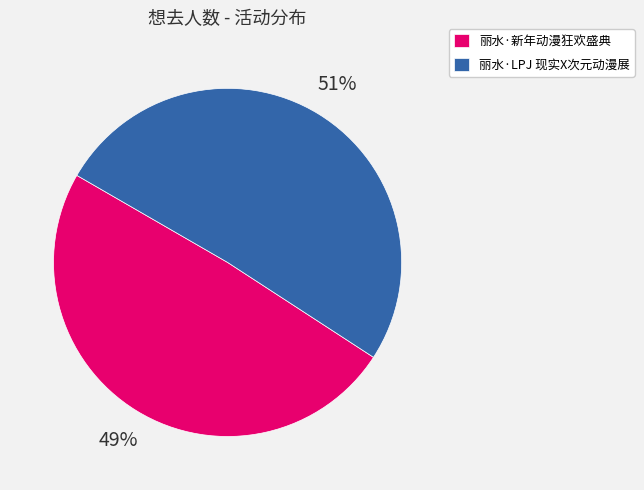

What percentage is the 丽水·LPJ 现实X次元动漫展 slice, to the nearest percent?

51%